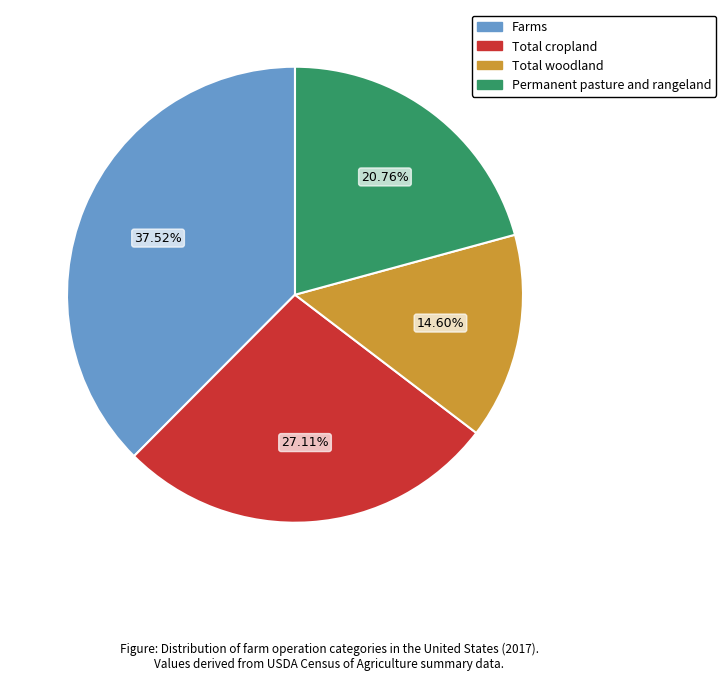

To the nearest percent, what is the average slice percentage?

25%